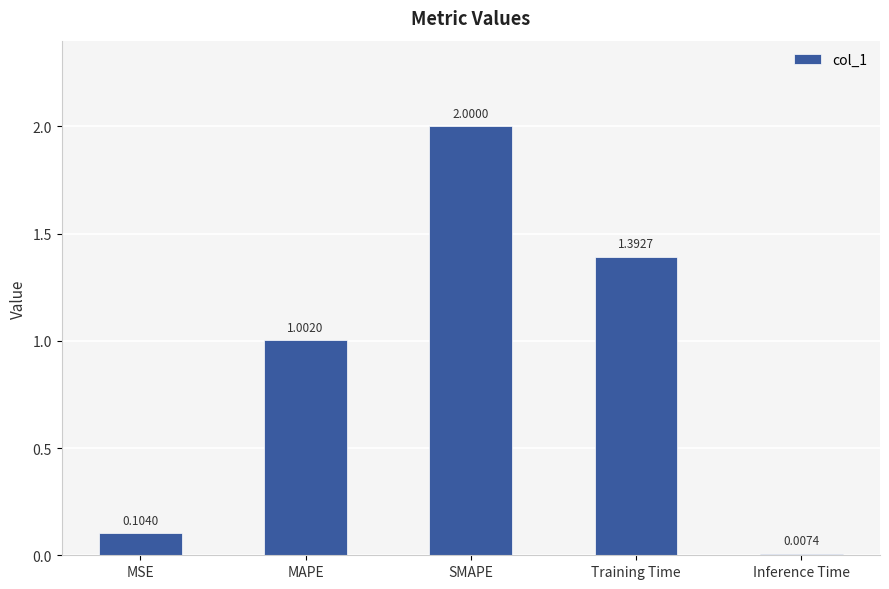

What is the change in value from SMAPE to Training Time?

-0.6